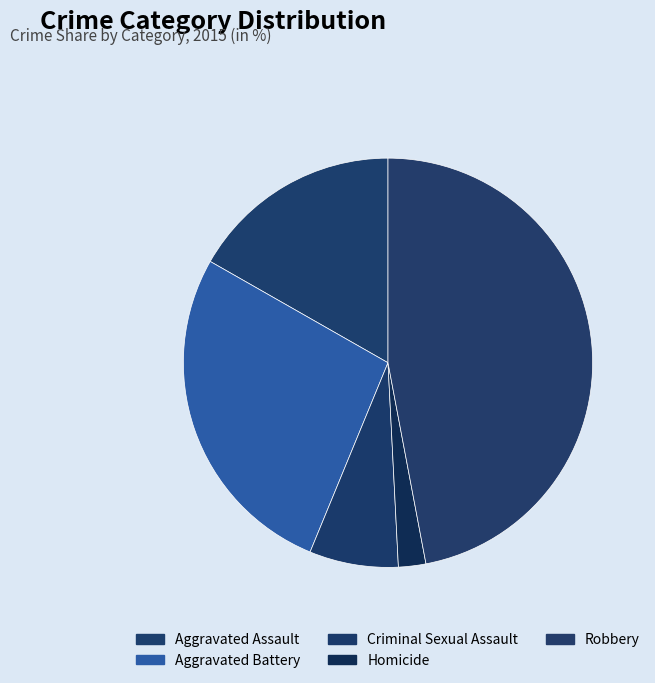

How many slices are in this pie chart?

5